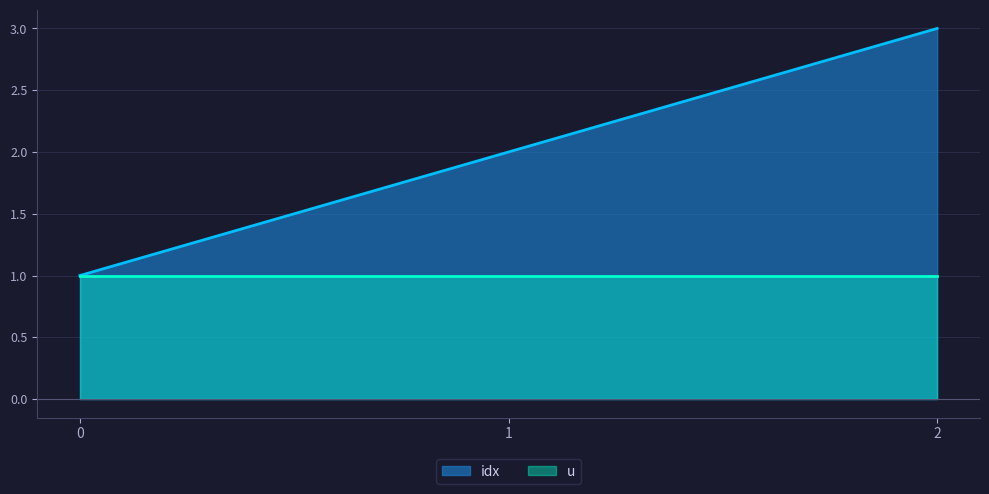

List the labels in order of value, smallest first.

0, 1, 2